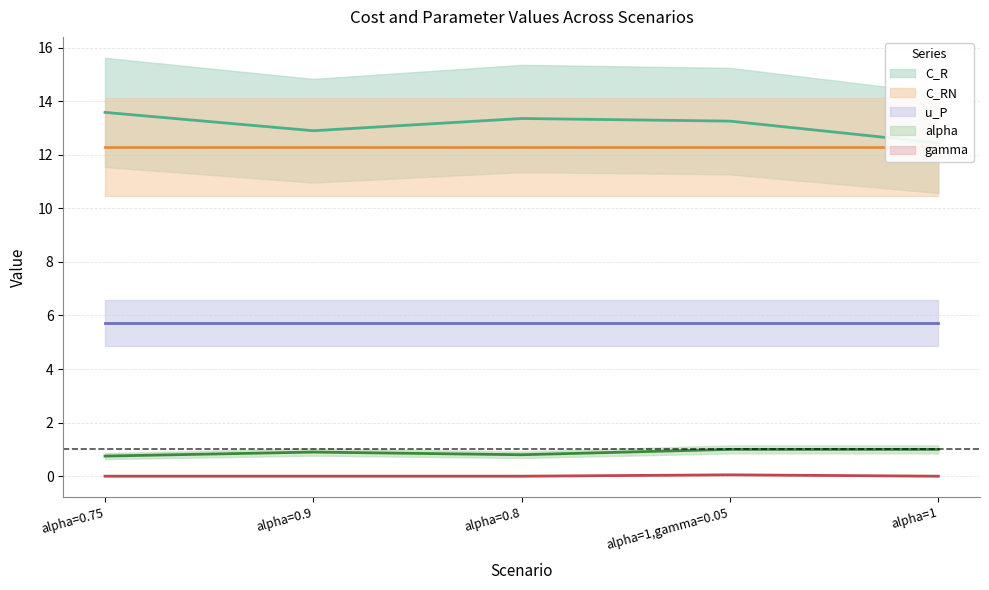

At which category is the sum across all series the highest?

alpha=0.75